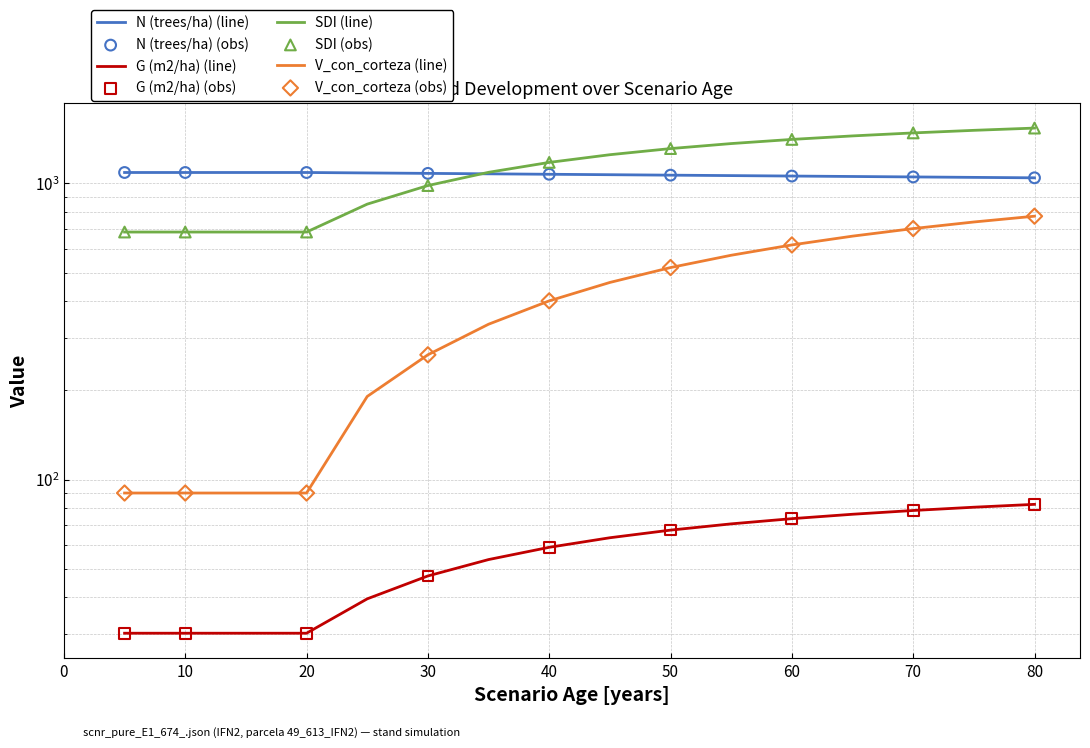

Which series has the largest total across all categories?

SDI